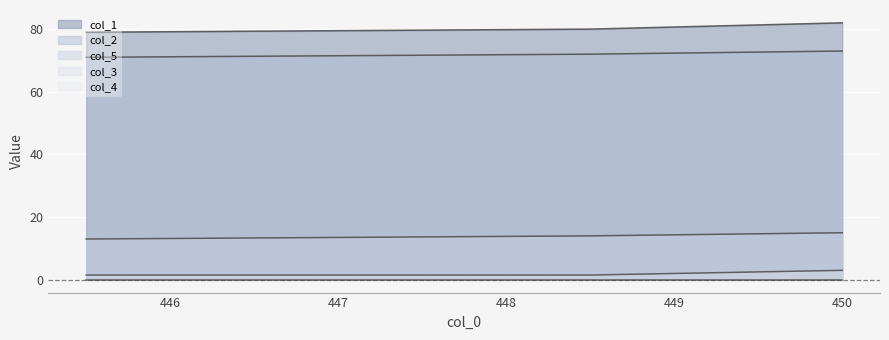

Which series has the largest range (max minus min)?

col_1